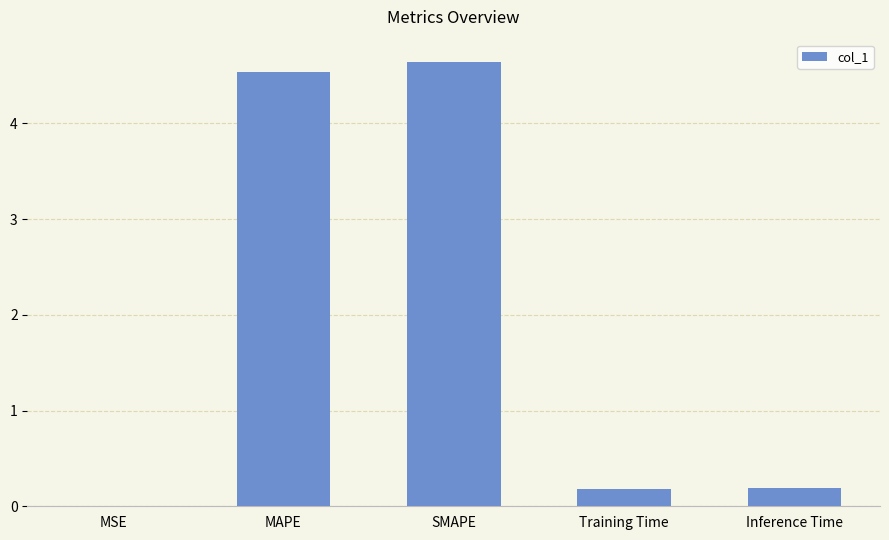

True or false: the data shows 4.6 at SMAPE.

True